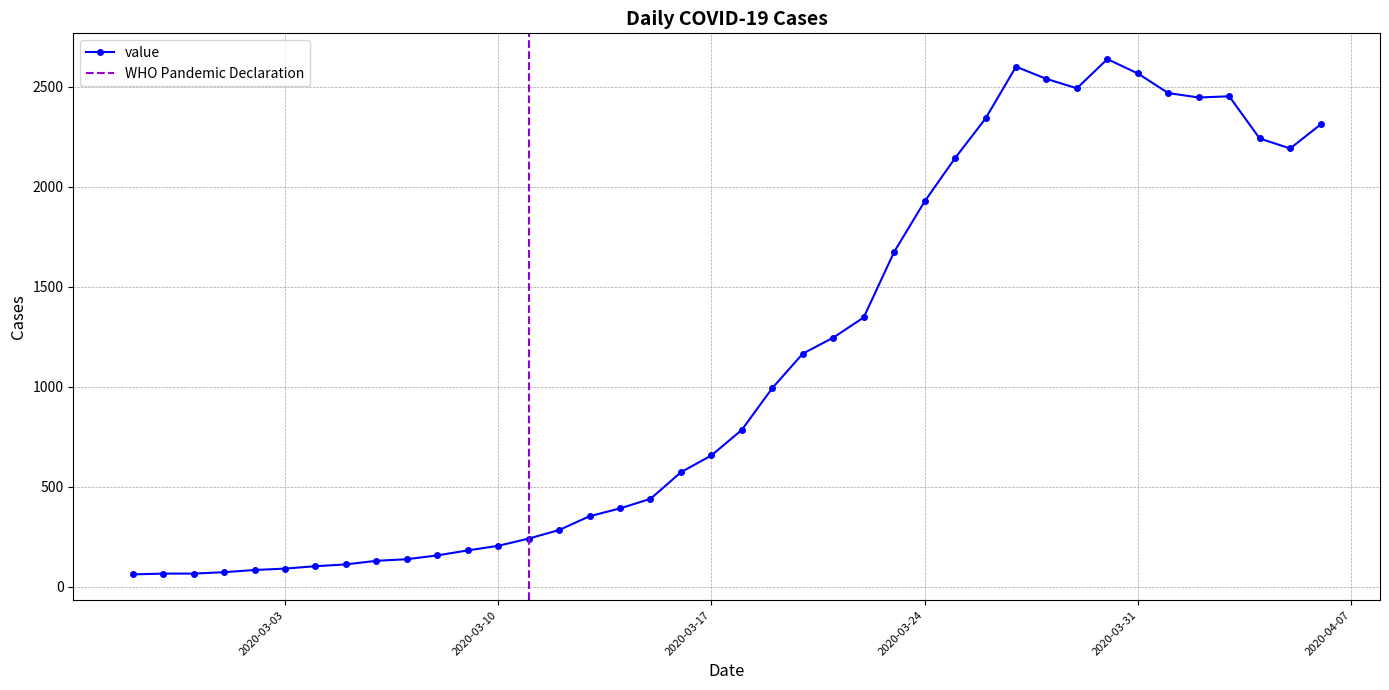

How many values exceed 784?

19